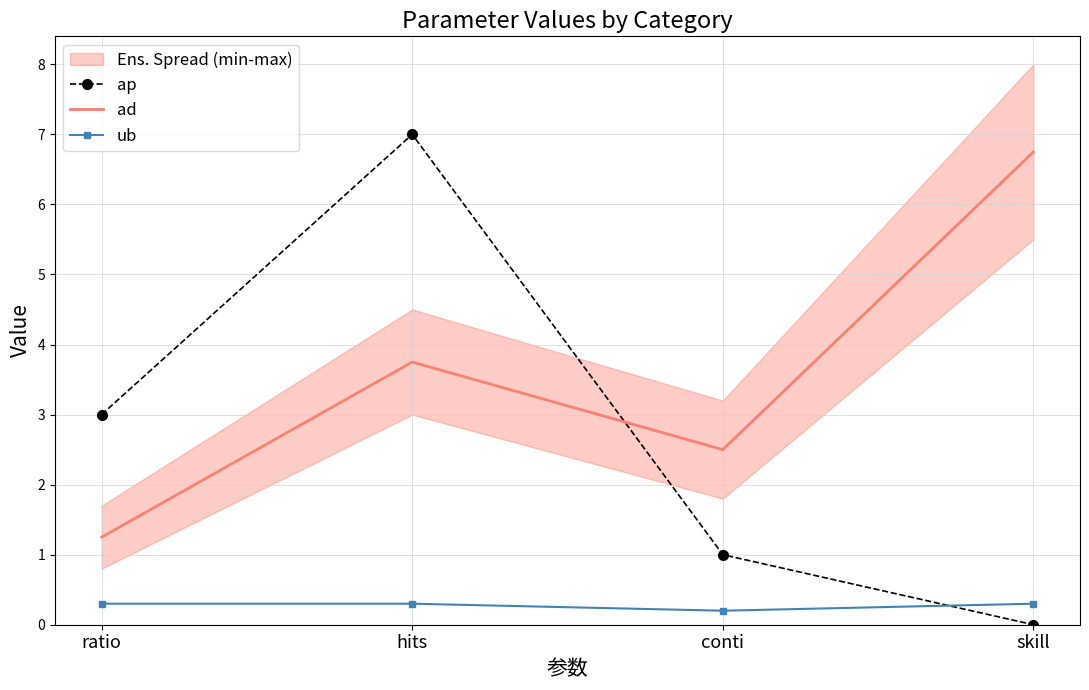

The value of ap at ratio is 4.0. True or false?

False